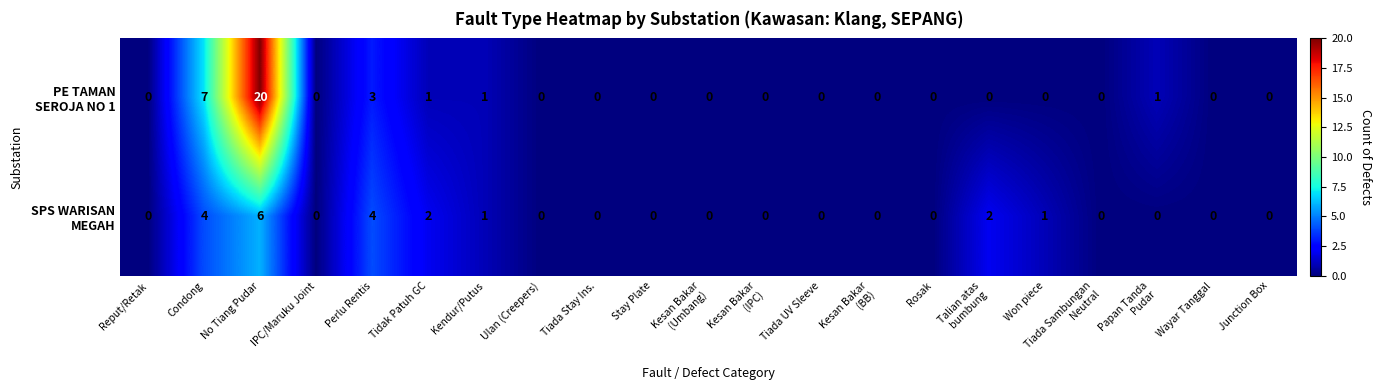

At which category is the sum across all series the highest?

No Tiang Pudar